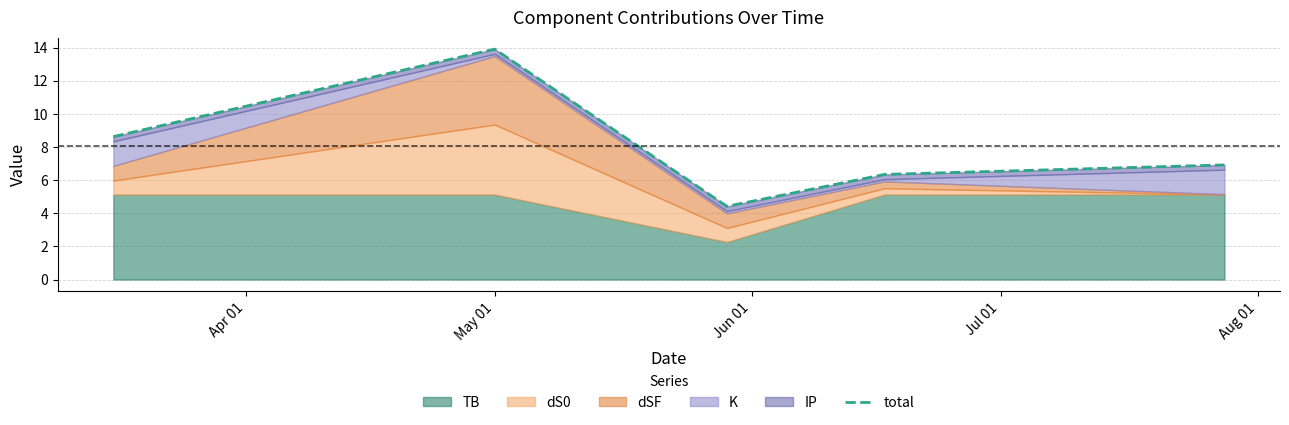

What position from the right is Jul 01?

2